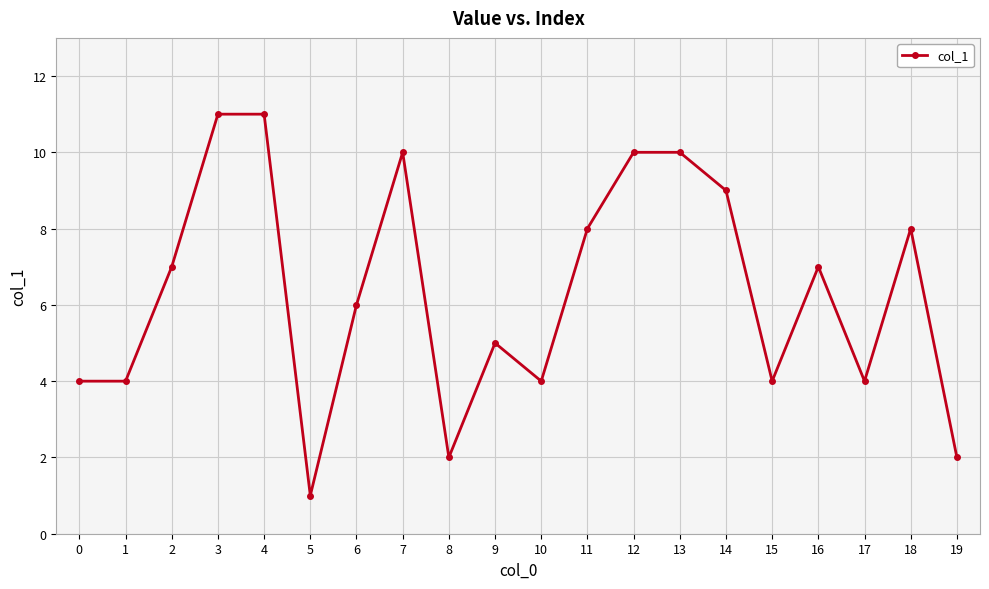

At which category does the chart reach its minimum across all series?

5